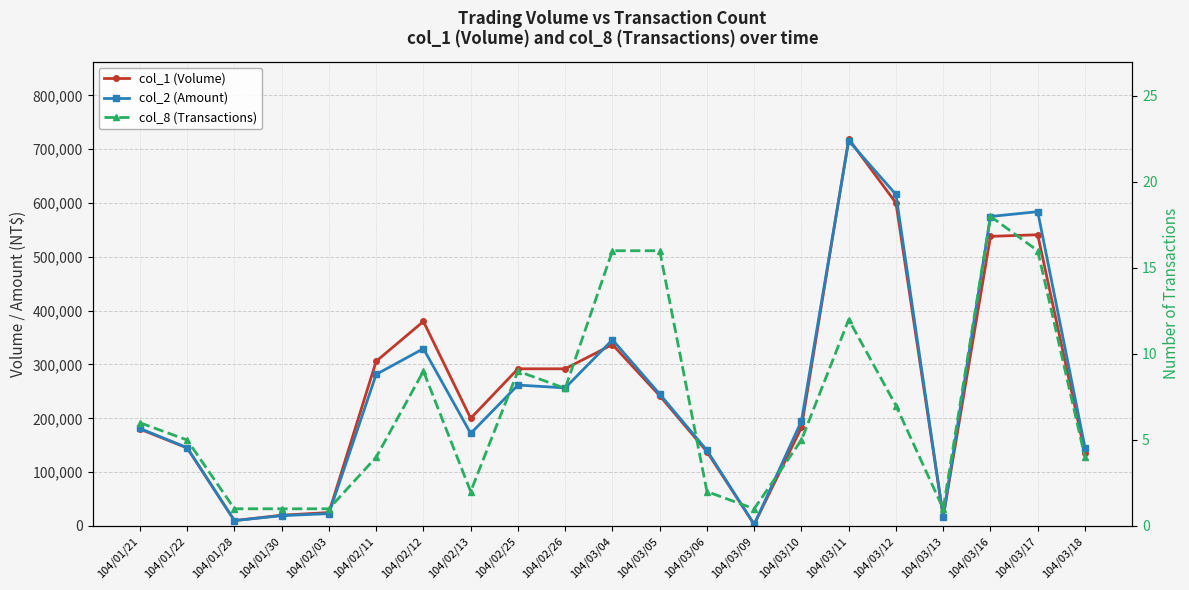

In col_8 (Transactions), how many points are lower than both neighbors (excluding endpoints)?

4